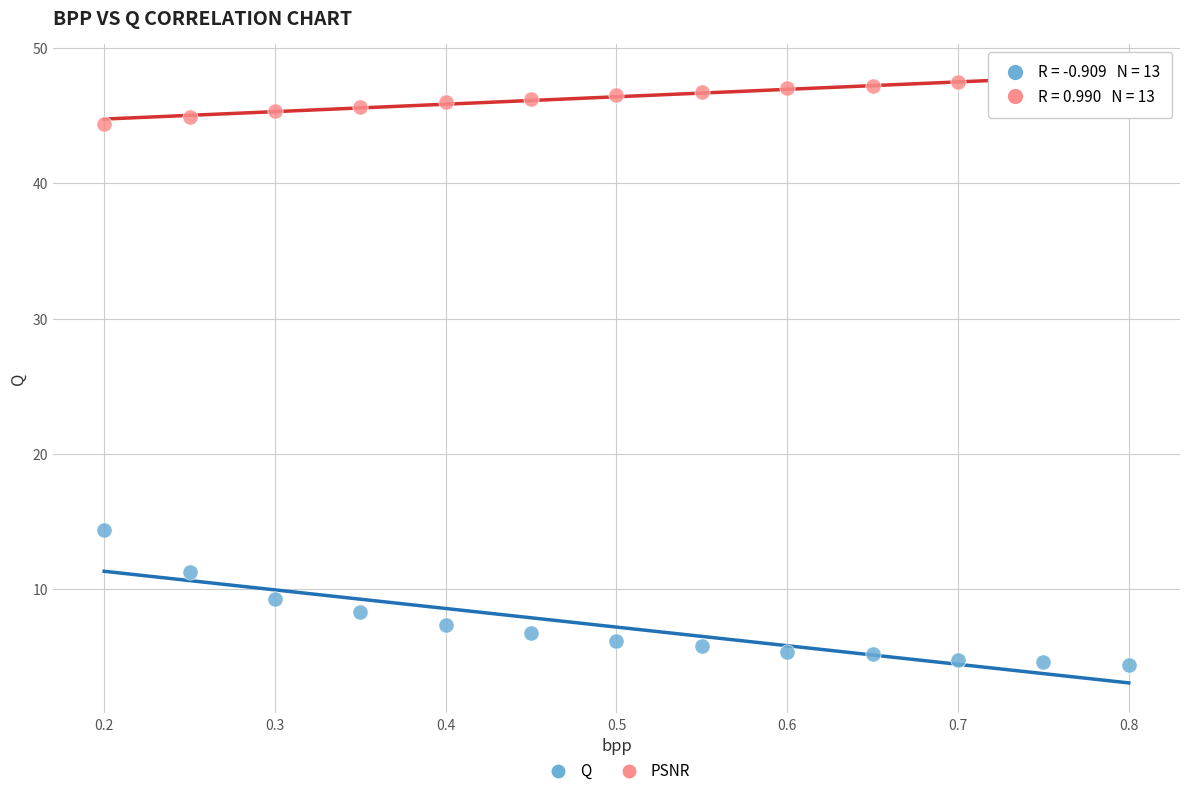

Across all series, what Y value is closest to 26?

14.4